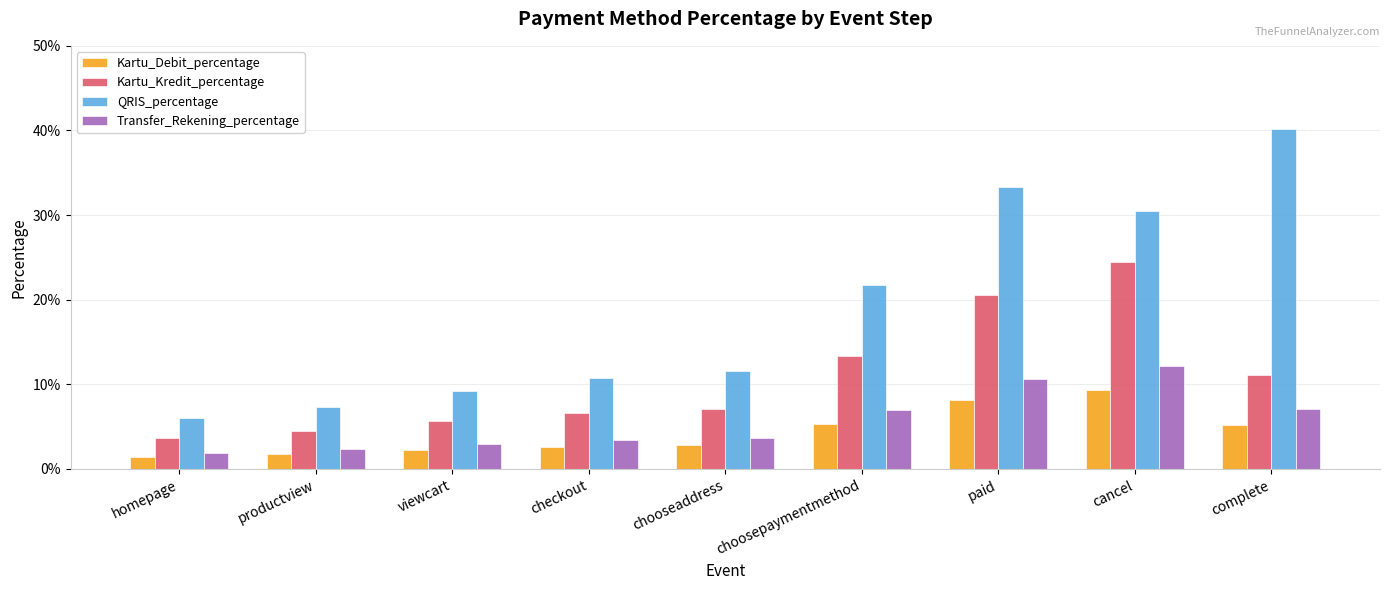

Reading right to left, extract all data points from this chart.

Kartu_Debit_percentage: 0.1	0.1	0.1	0.1	0.0	0.0	0.0	0.0	0.0
Kartu_Kredit_percentage: 0.1	0.2	0.2	0.1	0.1	0.1	0.1	0.0	0.0
QRIS_percentage: 0.4	0.3	0.3	0.2	0.1	0.1	0.1	0.1	0.1
Transfer_Rekening_percentage: 0.1	0.1	0.1	0.1	0.0	0.0	0.0	0.0	0.0